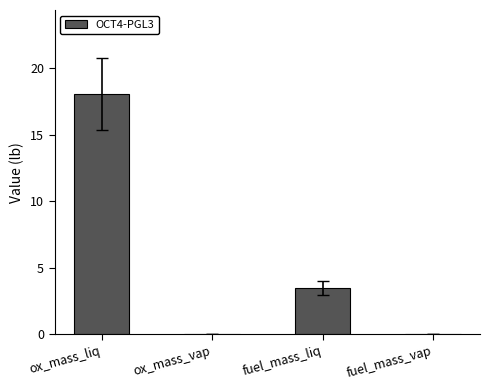

Reading right to left, transcribe all the data shown in this chart.

fuel_mass_vap=0.0	fuel_mass_liq=3.5	ox_mass_vap=0.0	ox_mass_liq=18.1